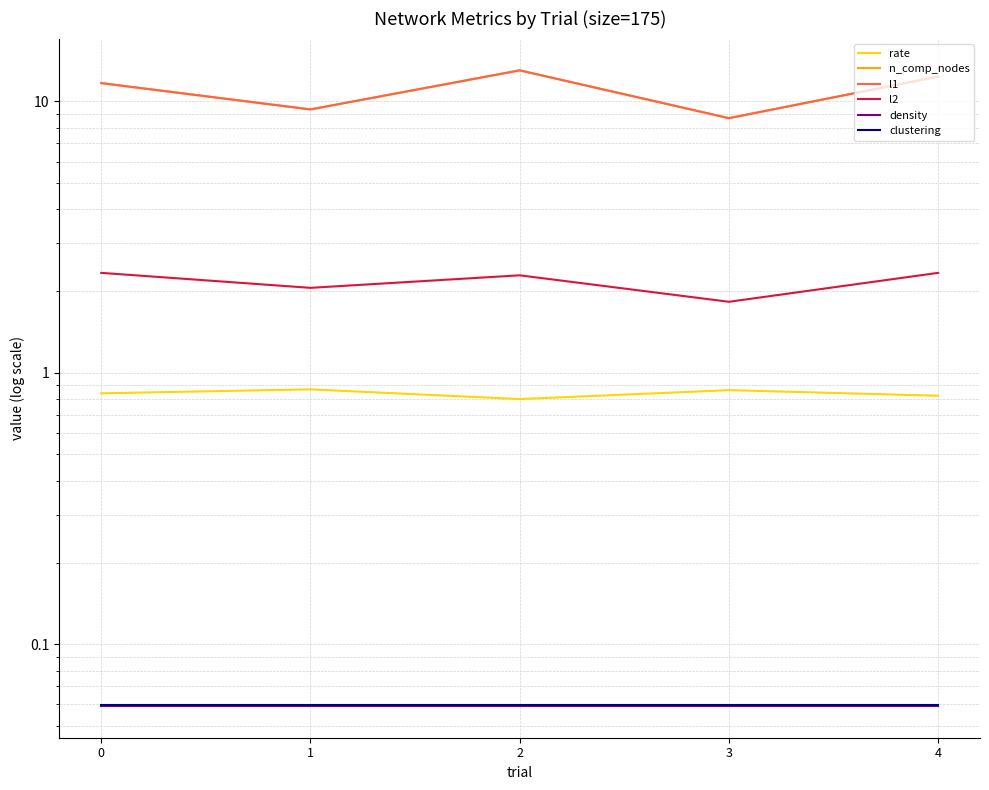

Rank the series by their maximum value, from highest to lowest.

n_comp_nodes, l1, l2, rate, clustering, density